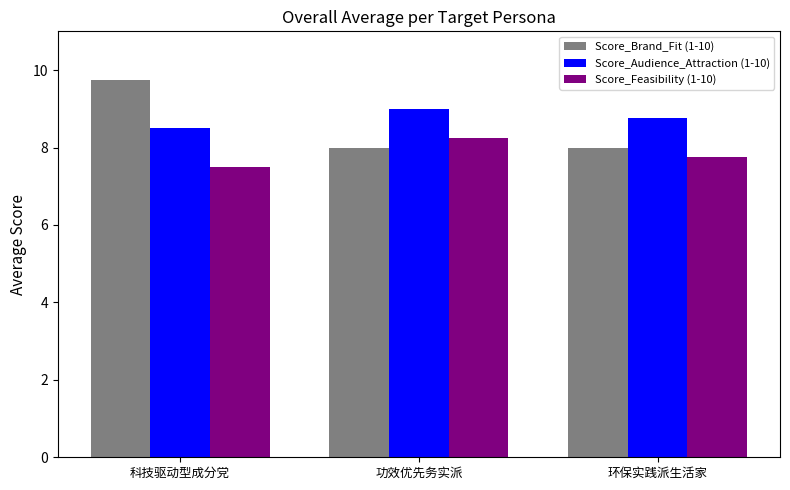

How many bars are there in total?

9